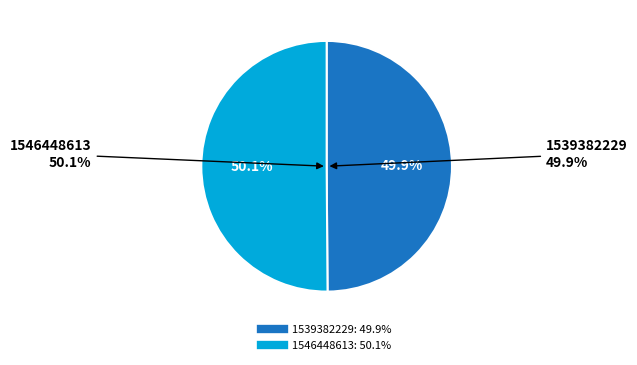

To the nearest percent, what portion does 1539382229 represent?

50%